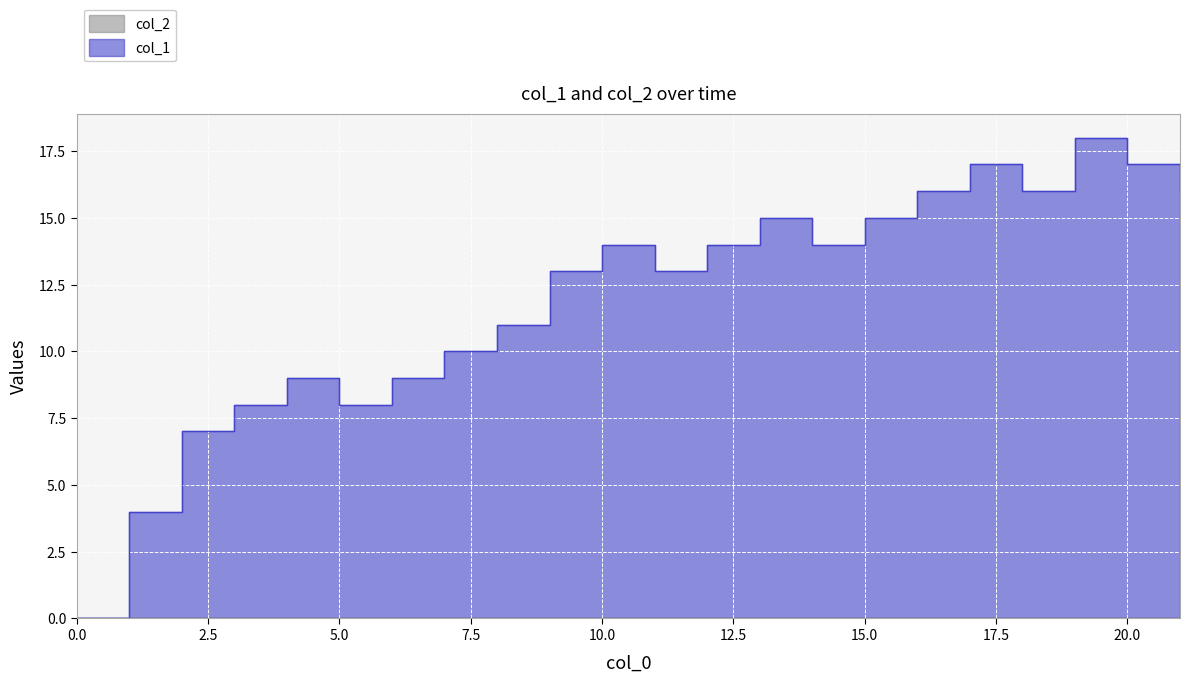

How many points are lower than both their immediate neighbors (excluding endpoints)?

4